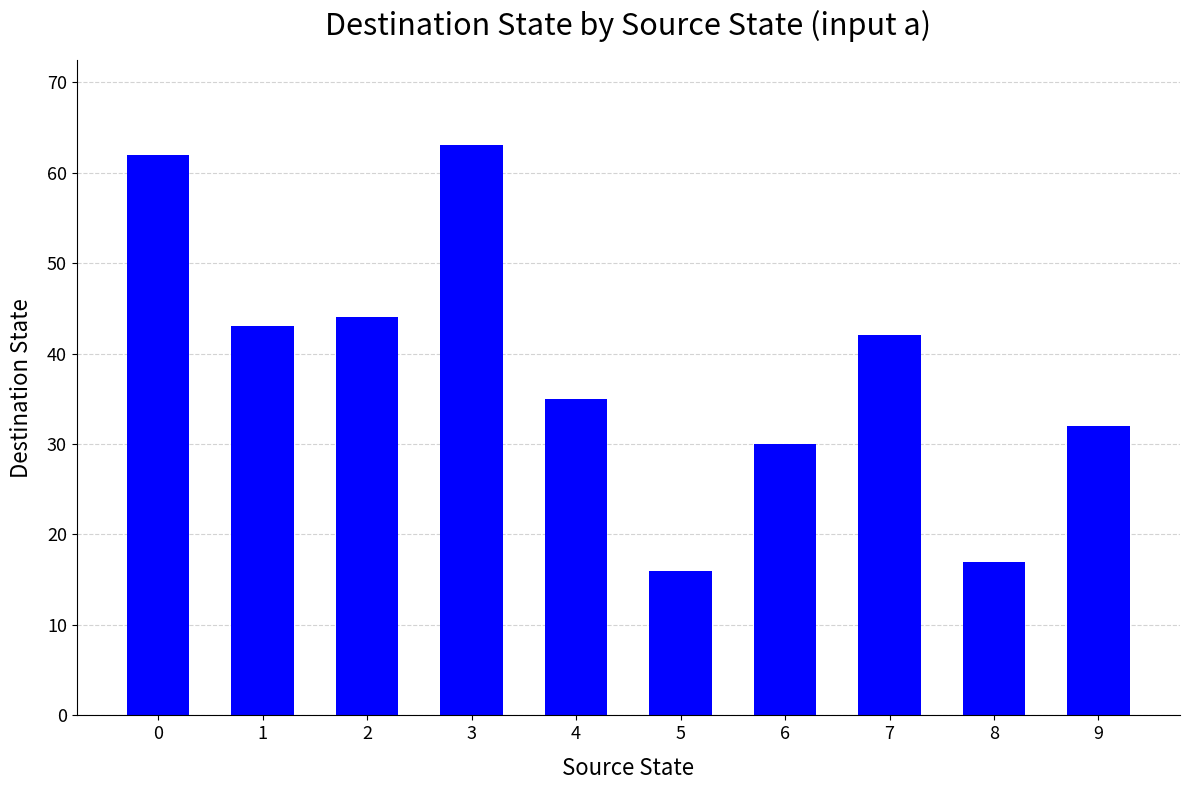

Rank the categories by value from lowest to highest.

5, 8, 6, 9, 4, 7, 1, 2, 0, 3